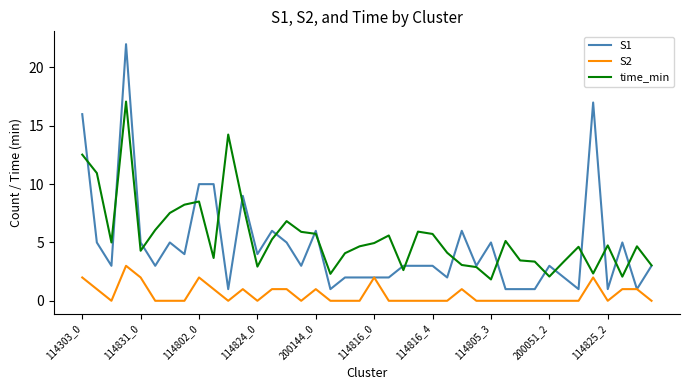

List the series in order of their overall mean, highest first.

time_min, S1, S2